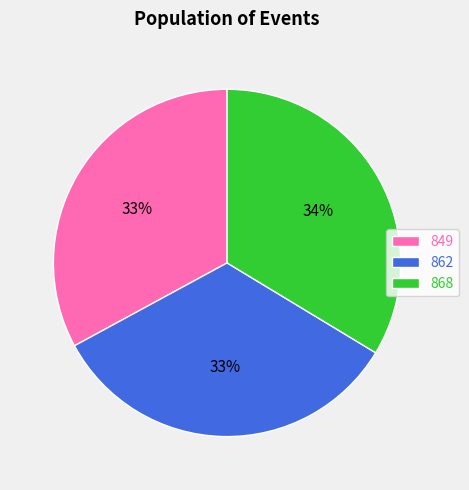

Approximately how many times larger is the value at 868 compared to 849?

1.0